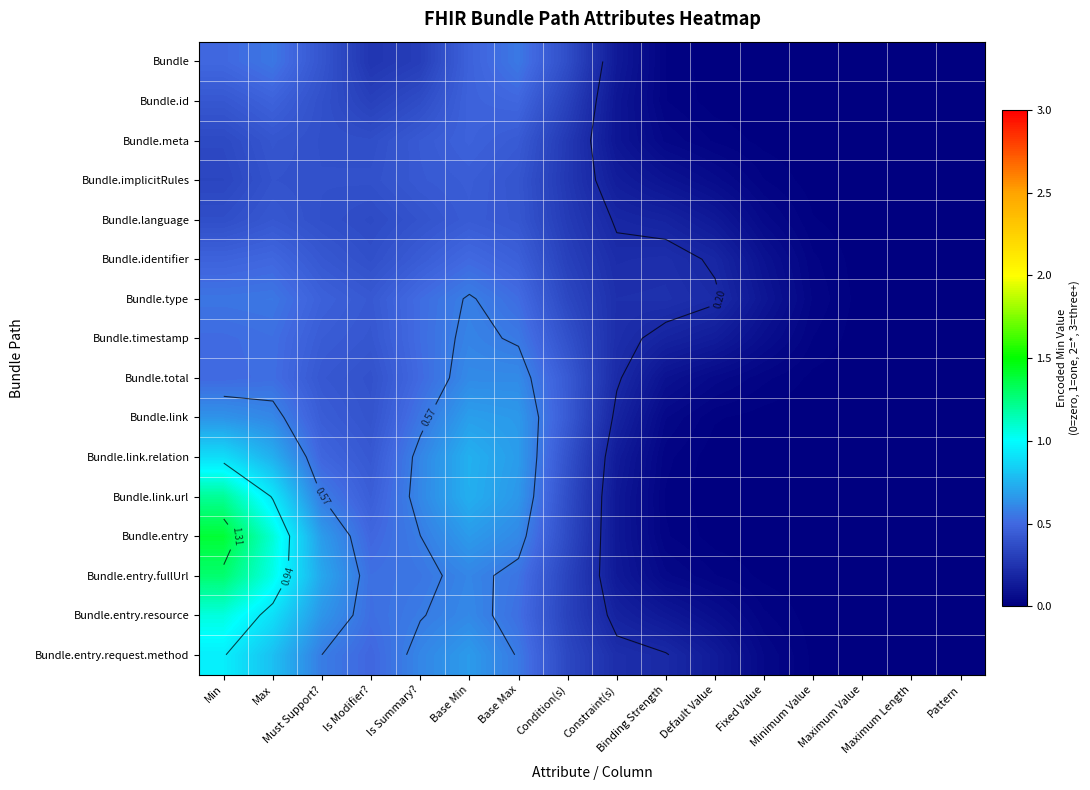

Between Is Summary? and Min, which is larger?

Min